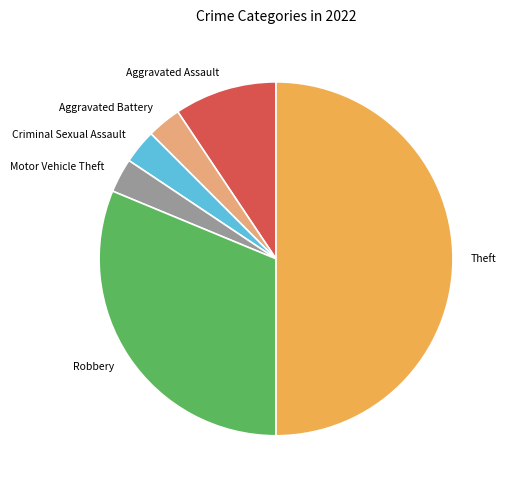

Does Robbery account for over 50% of the chart?

No